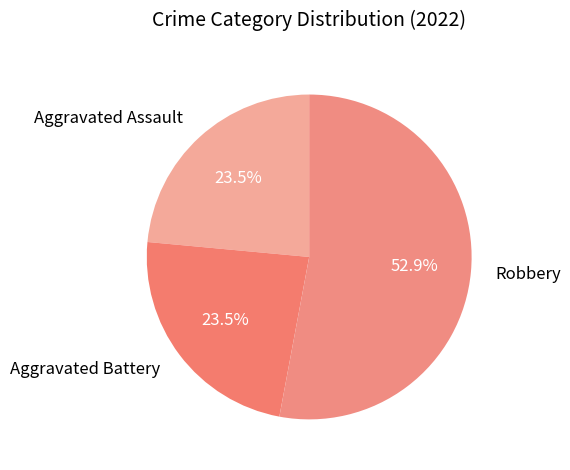

How many slices are in this pie chart?

3